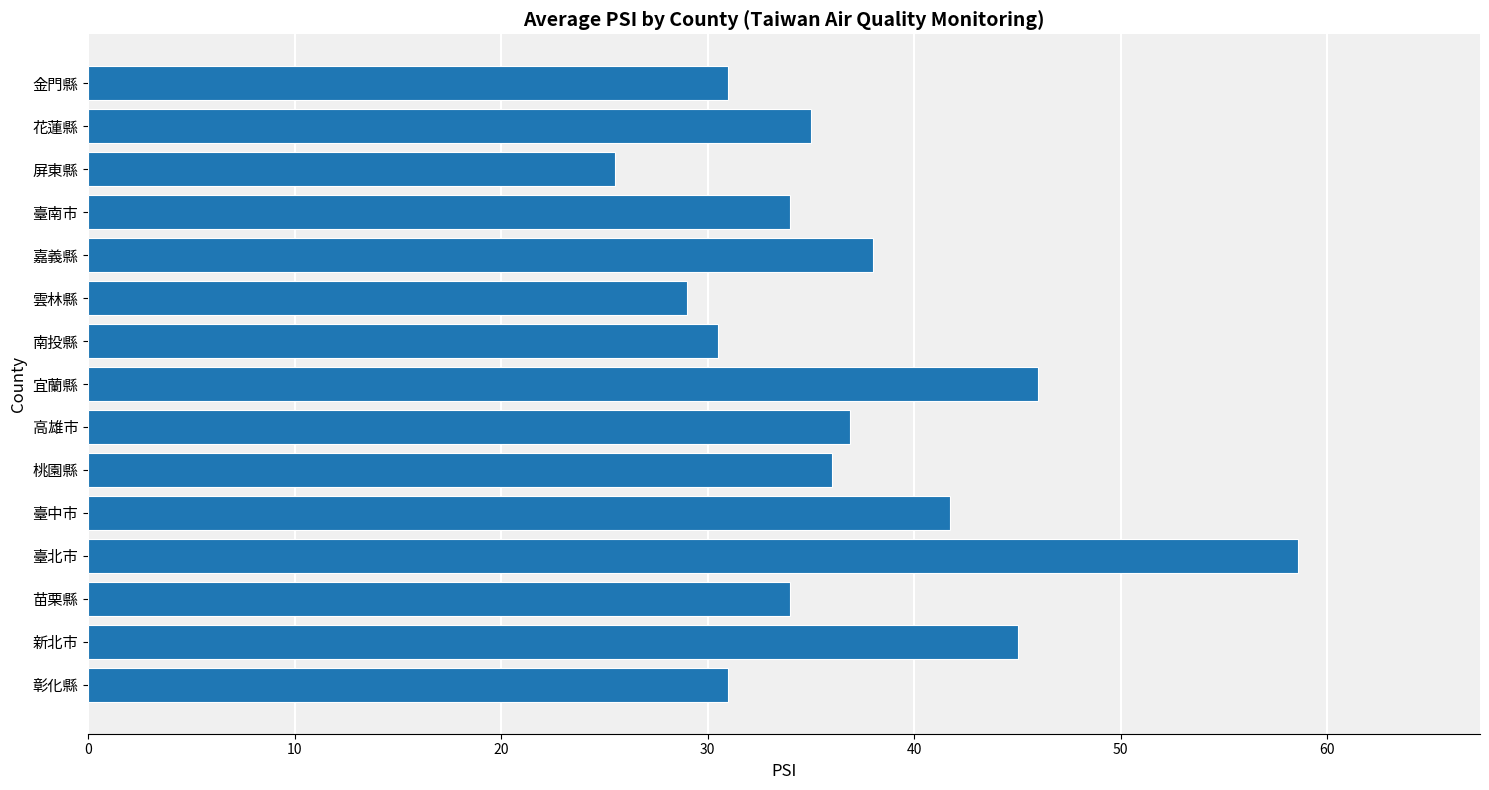

What is the change in value from 屏東縣 to 金門縣?

+5.5